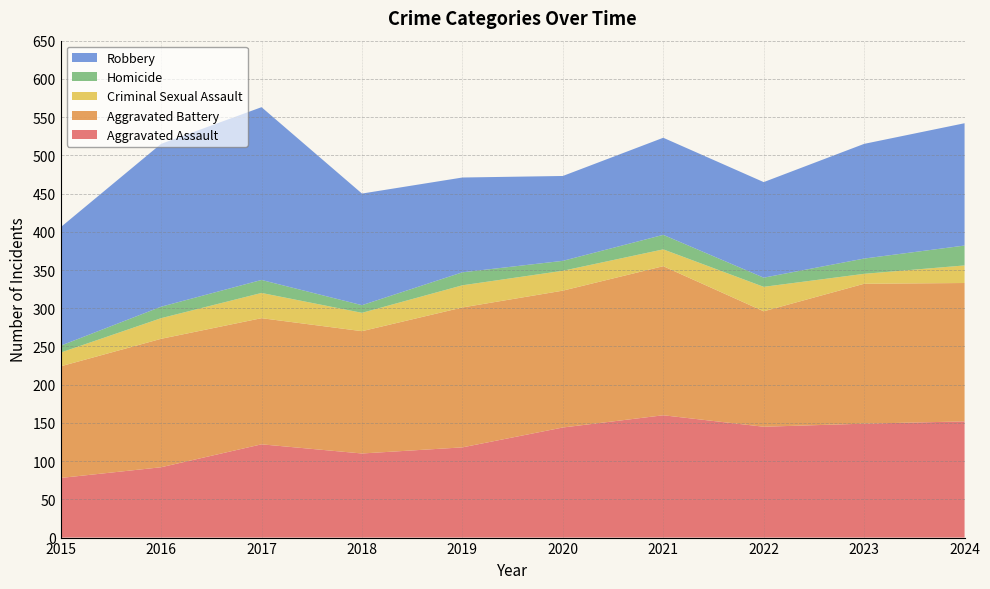

Reading left to right, what are all the values shown in this chart?

Aggravated Assault: 2015=78	2016=92	2017=122	2018=110	2019=118	2020=144	2021=160	2022=145	2023=149	2024=152
Aggravated Battery: 2015=146	2016=168	2017=165	2018=160	2019=183	2020=179	2021=195	2022=151	2023=183	2024=181
Criminal Sexual Assault: 2015=18	2016=27	2017=33	2018=24	2019=29	2020=26	2021=22	2022=32	2023=13	2024=23
Homicide: 2015=9	2016=15	2017=17	2018=10	2019=17	2020=13	2021=19	2022=12	2023=20	2024=26
Robbery: 2015=155	2016=213	2017=226	2018=146	2019=124	2020=111	2021=127	2022=125	2023=150	2024=160